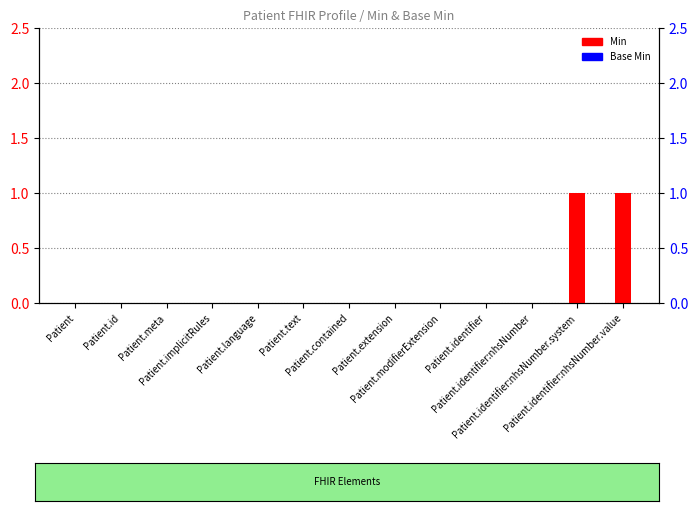

Where is Base Min nearest to the value 0?

Patient